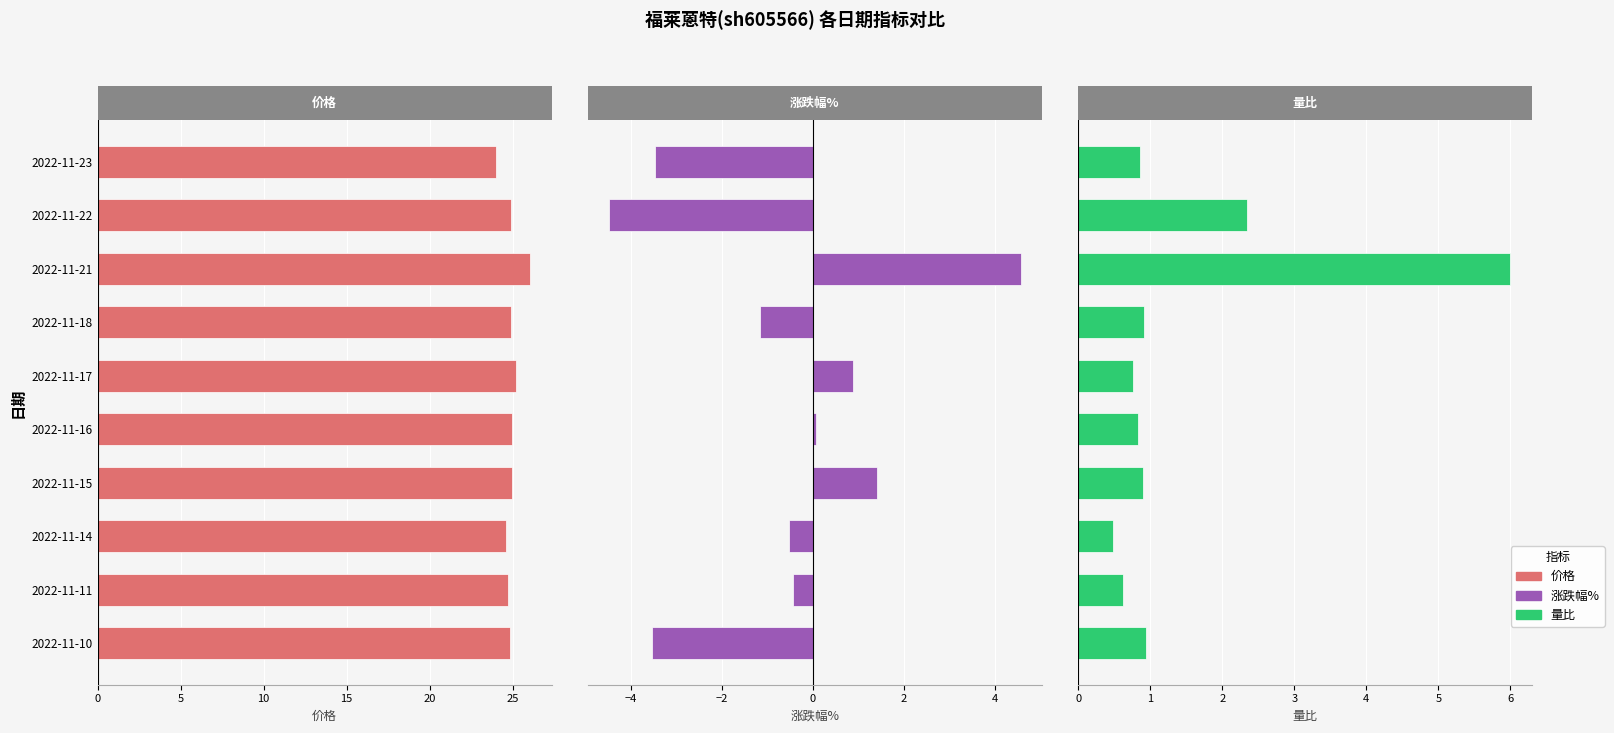

Reading left to right, transcribe all the data shown in this chart.

价格: 24.0	24.9	26.0	24.9	25.2	25.0	24.9	24.6	24.7	24.8
涨跌幅%: -3.5	-4.5	4.6	-1.1	0.9	0.1	1.4	-0.5	-0.4	-3.5
量比: 0.9	2.3	6.0	0.9	0.8	0.8	0.9	0.5	0.6	0.9